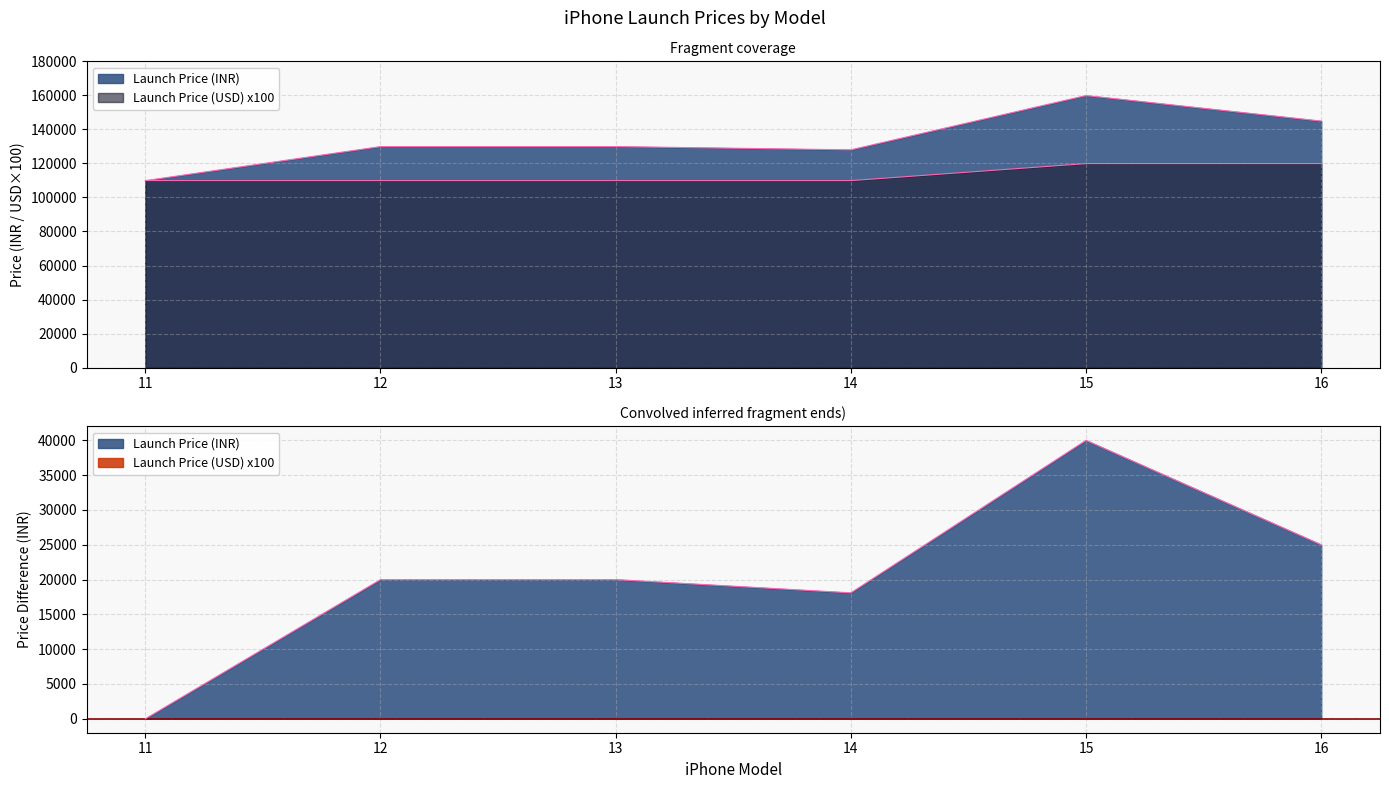

Between 11 and 14, which series saw the biggest shift?

Launch Price (INR)